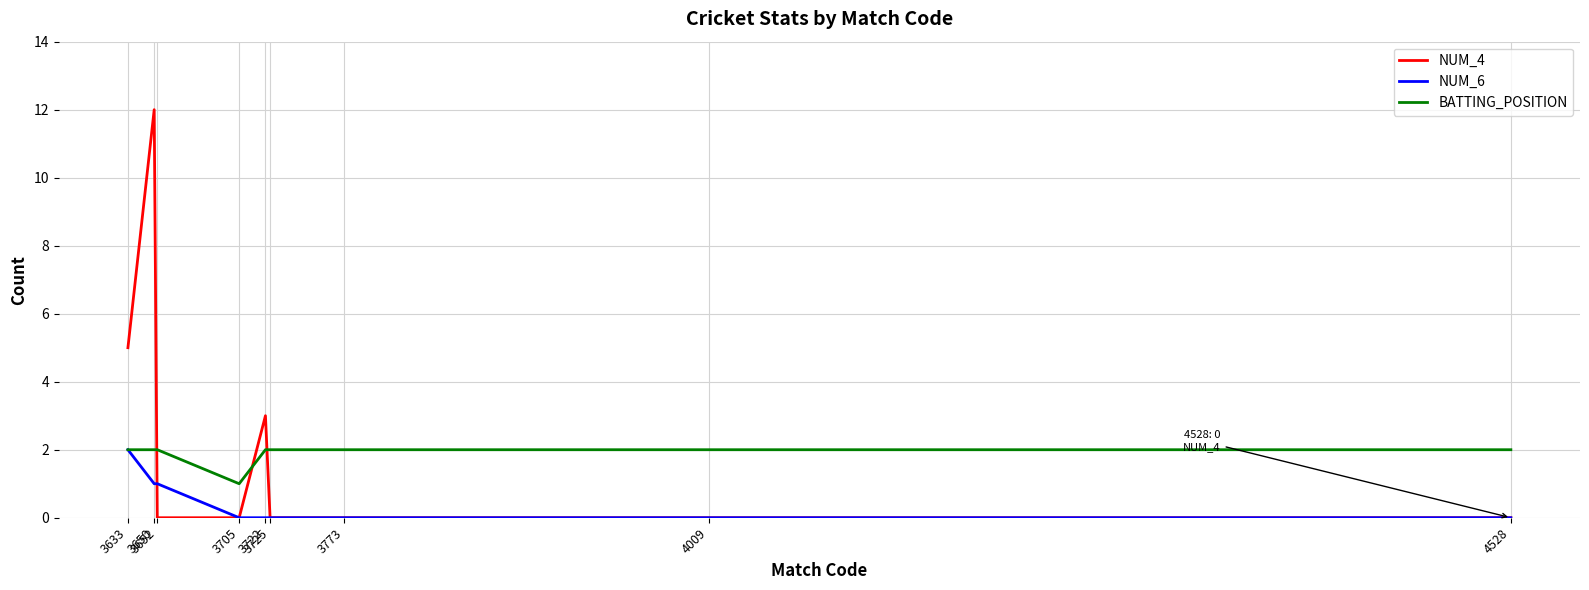

What is the total value across all series at 3705?

1